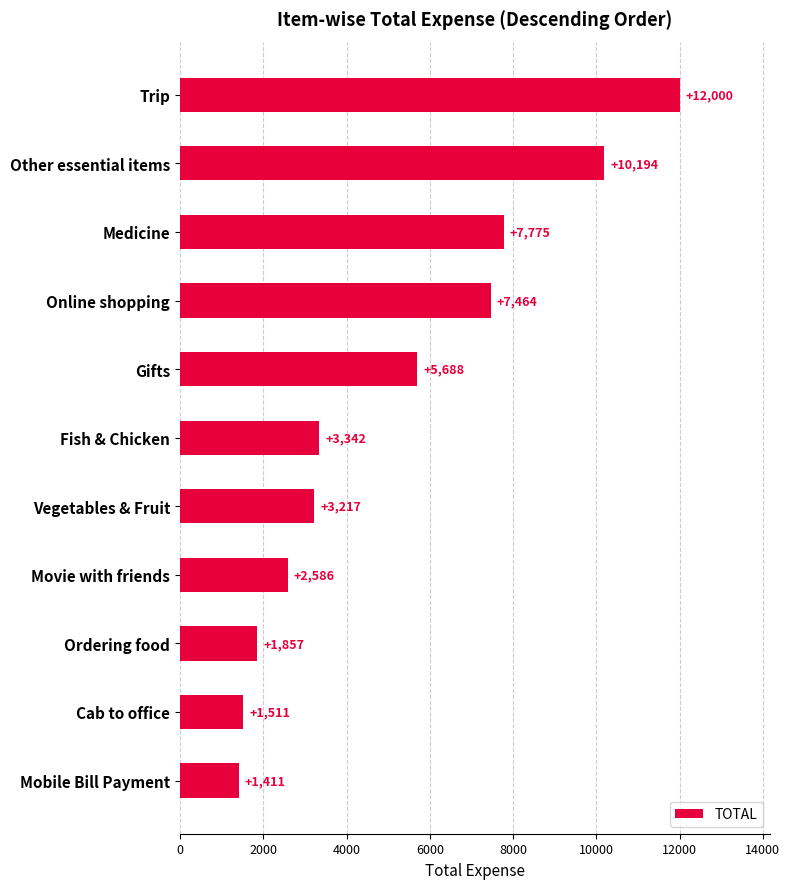

What is the value of the 5th bar from the top?

5688.0